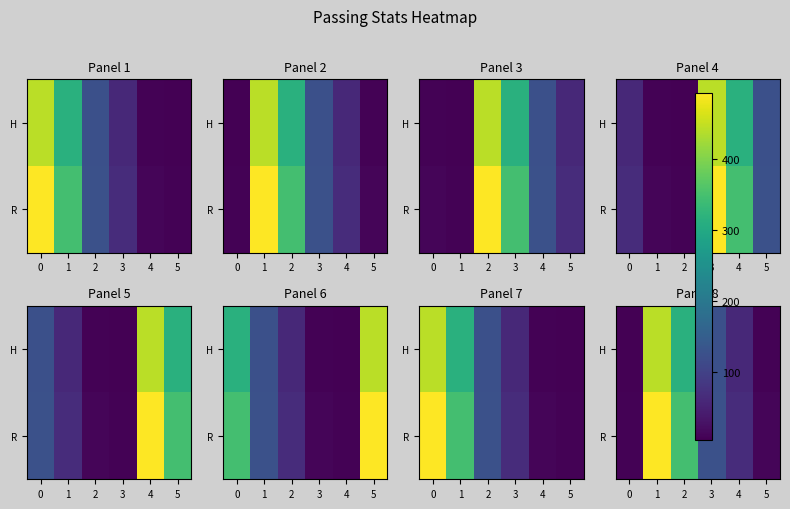

Rank the series by their average value, from lowest to highest.

H, R